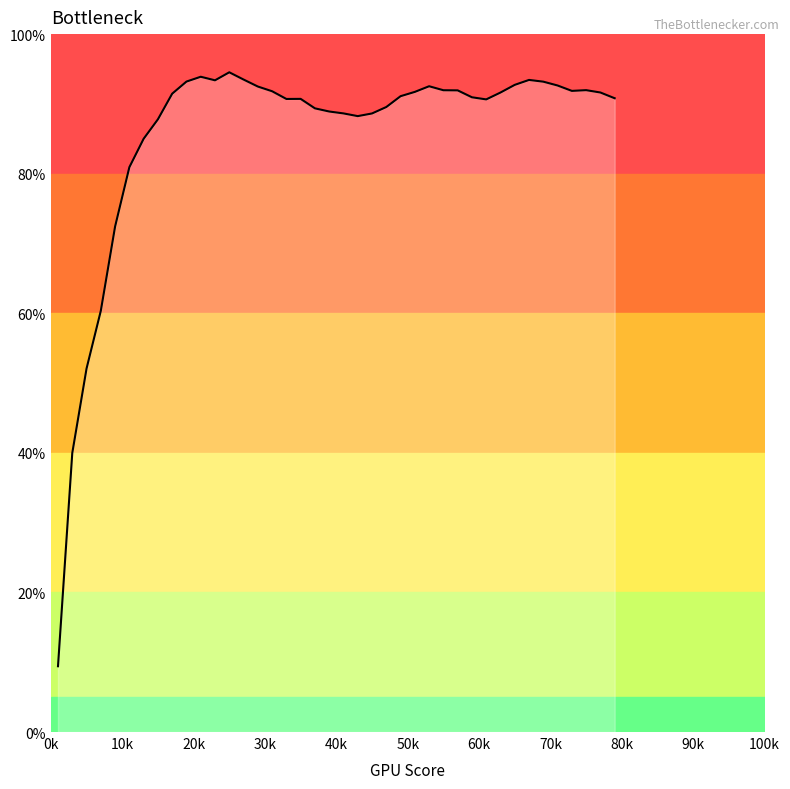

What is the minimum value shown in the chart?

9.4